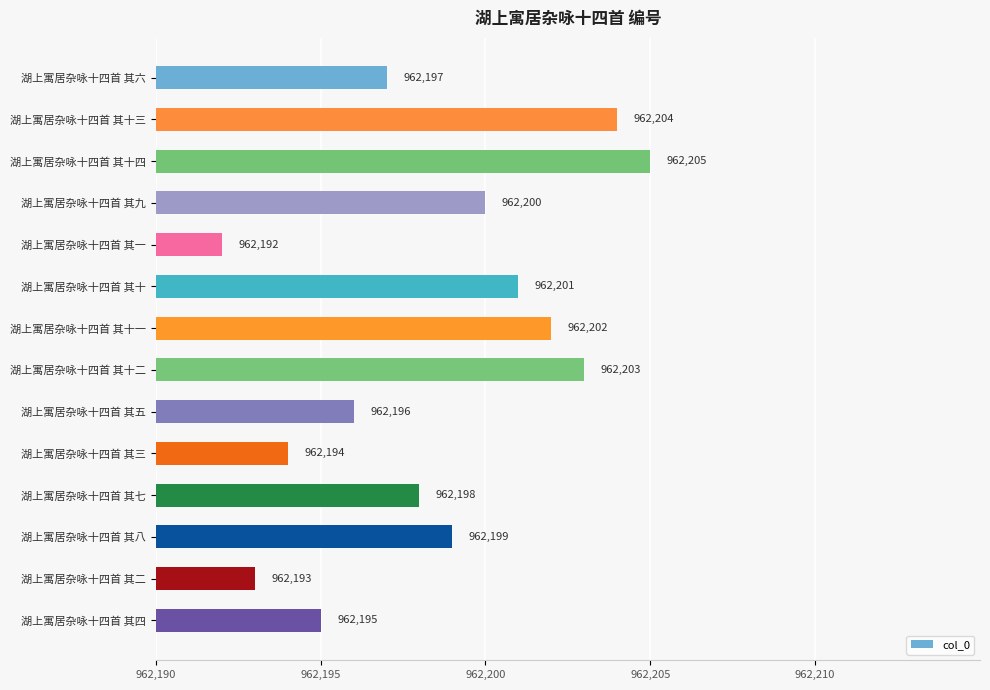

What is the difference between the second highest and minimum values?

12